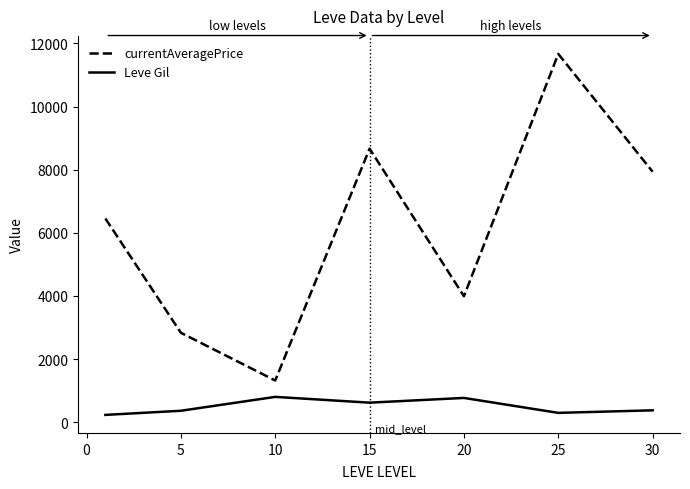

True or false: currentAveragePrice and Leve Gil intersect in this chart.

False